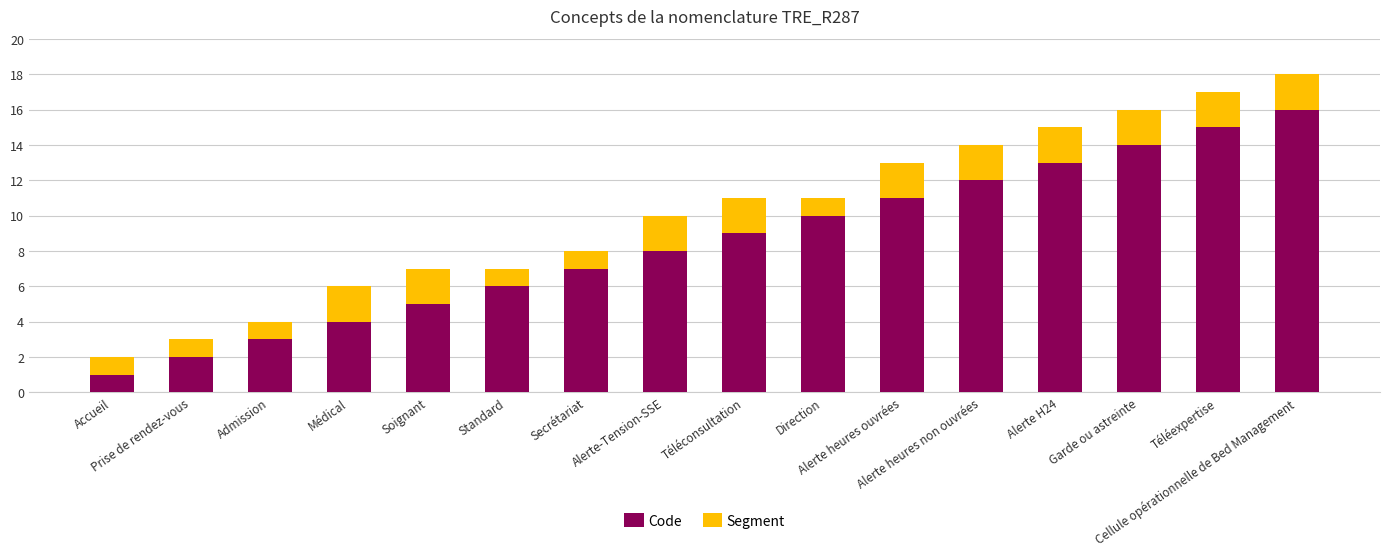

What is the maximum value for Code?

16